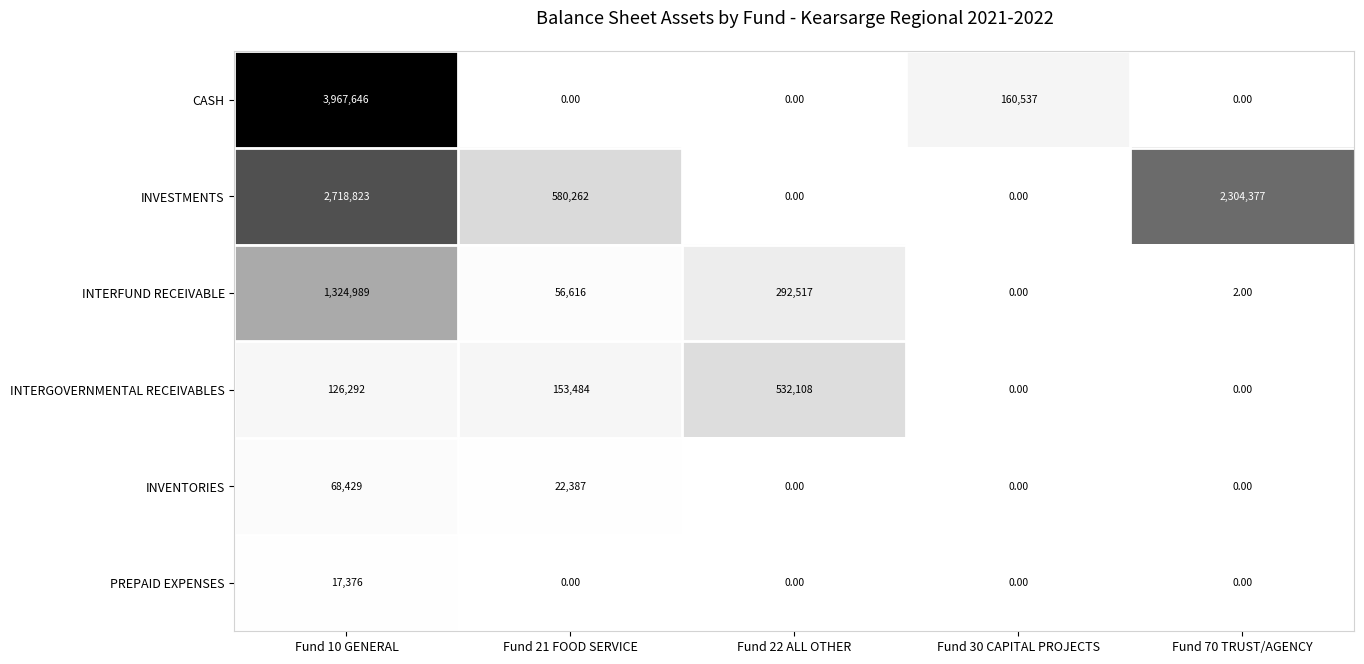

At how many categories does at least one series exceed 2165784?

2